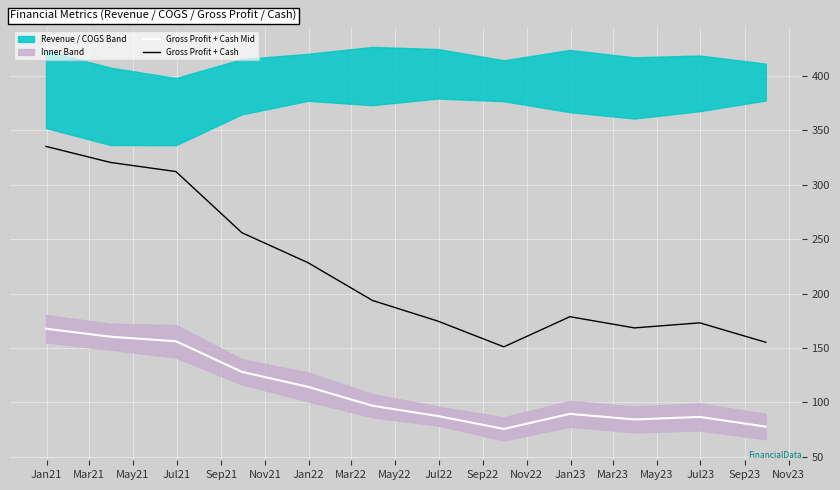

In Gross Profit + Cash Mid, how many points are lower than both neighbors (excluding endpoints)?

2